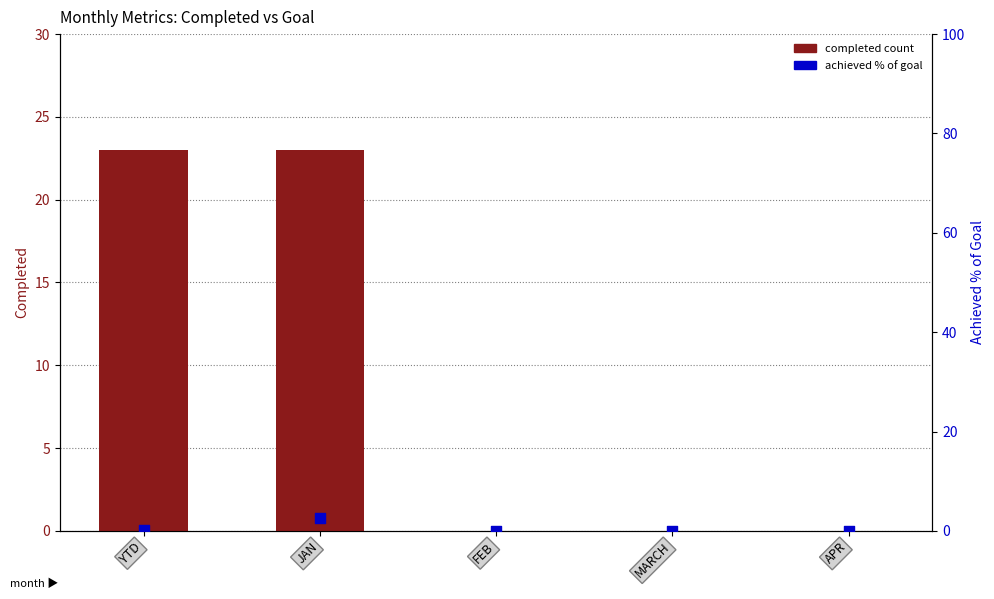

Is the value of completed count at FEB greater than the value of achieved % of goal at MARCH?

No